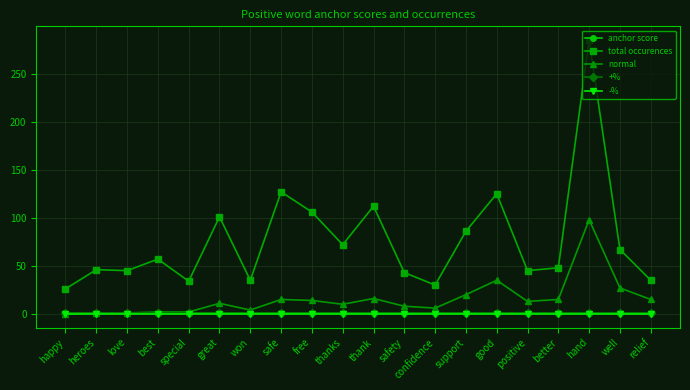

True or false: total occurences and +% intersect in this chart.

False